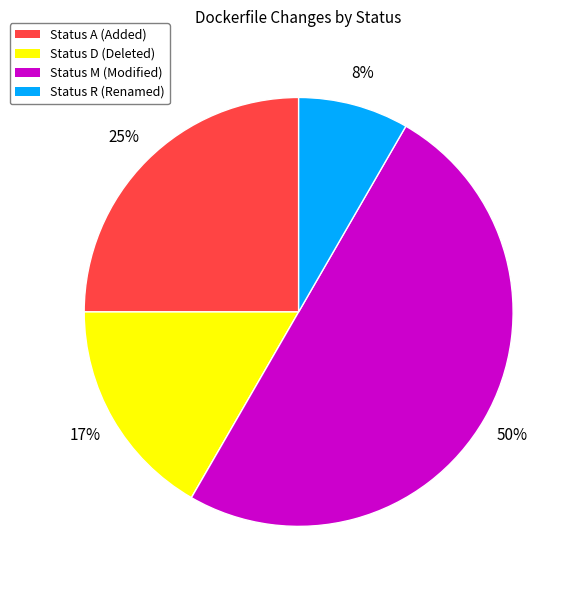

To the nearest percent, what is the combined percentage of Status D (Deleted) and Status R (Renamed)?

25%